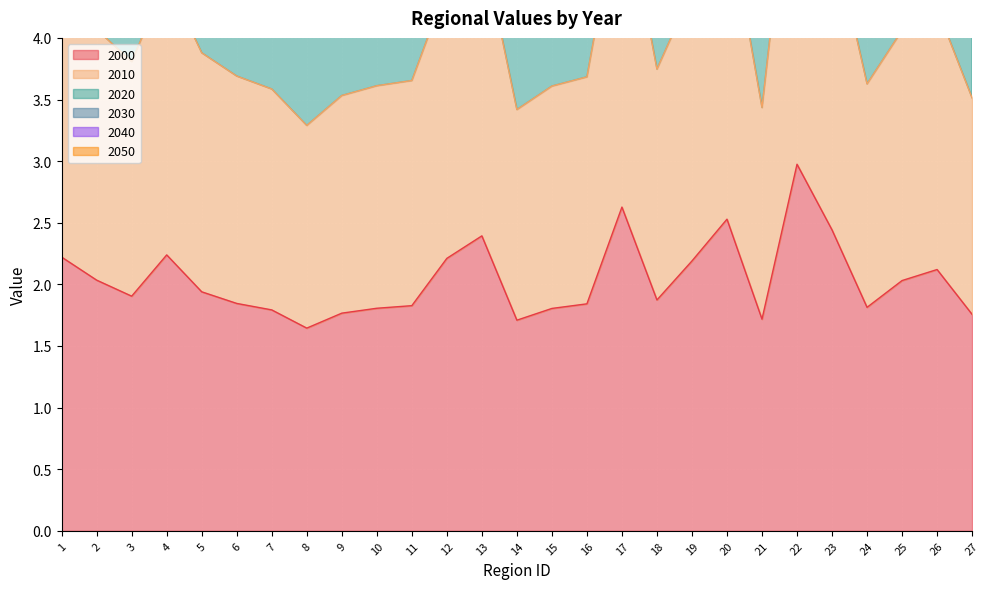

At how many categories does at least one series exceed 5?

27